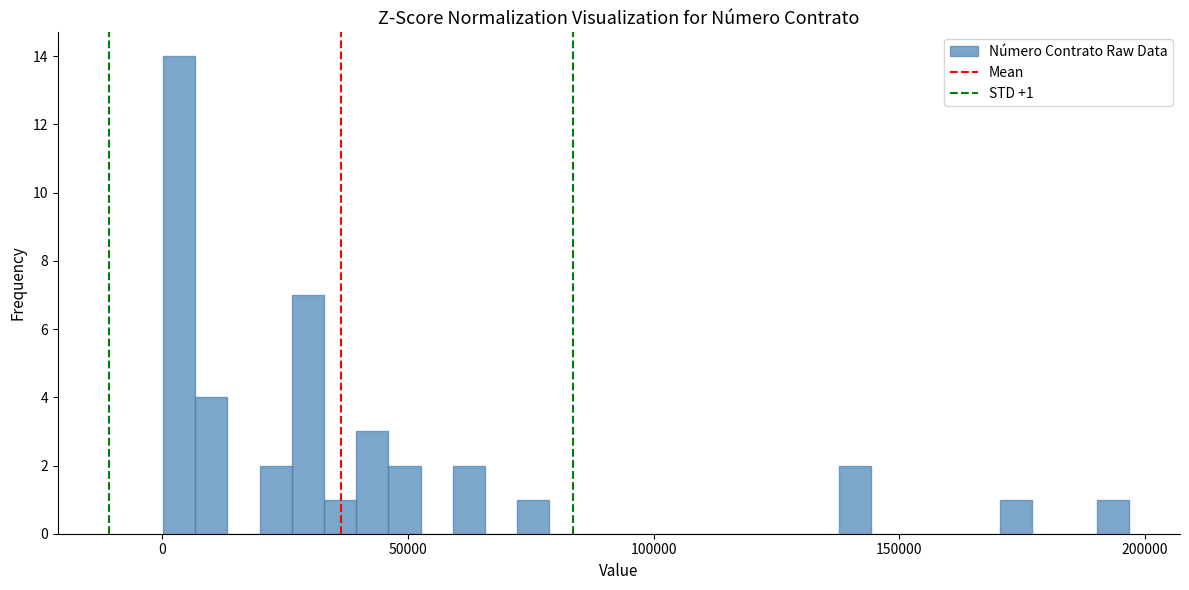

Around what value on the x-axis is the tallest bar? Give the approximate position of its centre, as read against the axis.

5000